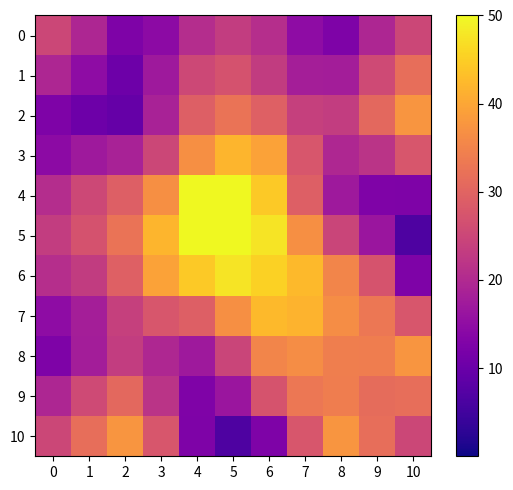

Reading right to left, extract all data points from this chart.

0: 10=25.0	9=19.4	8=12.5	7=14.7	6=20.9	5=23.2	4=20.5	3=14.5	2=12.5	1=19.5	0=25.0
1: 10=31.7	9=25.7	8=17.9	7=18.0	6=23.1	5=27.1	4=25.3	3=17.0	2=10.5	1=14.8	0=19.5
2: 10=37.5	9=30.7	8=23.3	7=23.9	6=29.3	5=32.5	4=29.2	3=18.7	2=9.5	1=10.5	0=12.5
3: 10=27.6	9=21.8	8=19.7	7=27.7	6=39.3	5=41.8	4=36.8	3=25.1	2=18.7	1=17.0	0=14.5
4: 10=12.5	9=12.7	8=17.0	7=29.2	6=44.5	5=51.6	4=50.0	3=36.8	2=29.2	1=25.3	0=20.5
5: 10=6.5	9=16.6	8=24.8	7=36.8	6=47.6	5=53.7	4=51.6	3=41.8	2=32.5	1=27.1	0=23.2
6: 10=12.5	9=27.2	8=35.2	7=42.4	6=45.4	5=47.6	4=44.5	3=39.3	2=29.3	1=23.1	0=20.9
7: 10=27.6	9=33.1	8=36.5	7=41.6	6=42.4	5=36.8	4=29.2	3=27.7	2=23.9	1=18.0	0=14.7
8: 10=37.5	9=34.2	8=34.4	7=36.5	6=35.2	5=24.8	4=17.0	3=19.7	2=23.3	1=17.9	0=12.5
9: 10=31.7	9=31.4	8=34.2	7=33.1	6=27.2	5=16.6	4=12.7	3=21.8	2=30.7	1=25.7	0=19.4
10: 10=25.0	9=31.7	8=37.5	7=27.6	6=12.5	5=6.5	4=12.5	3=27.6	2=37.5	1=31.7	0=25.0